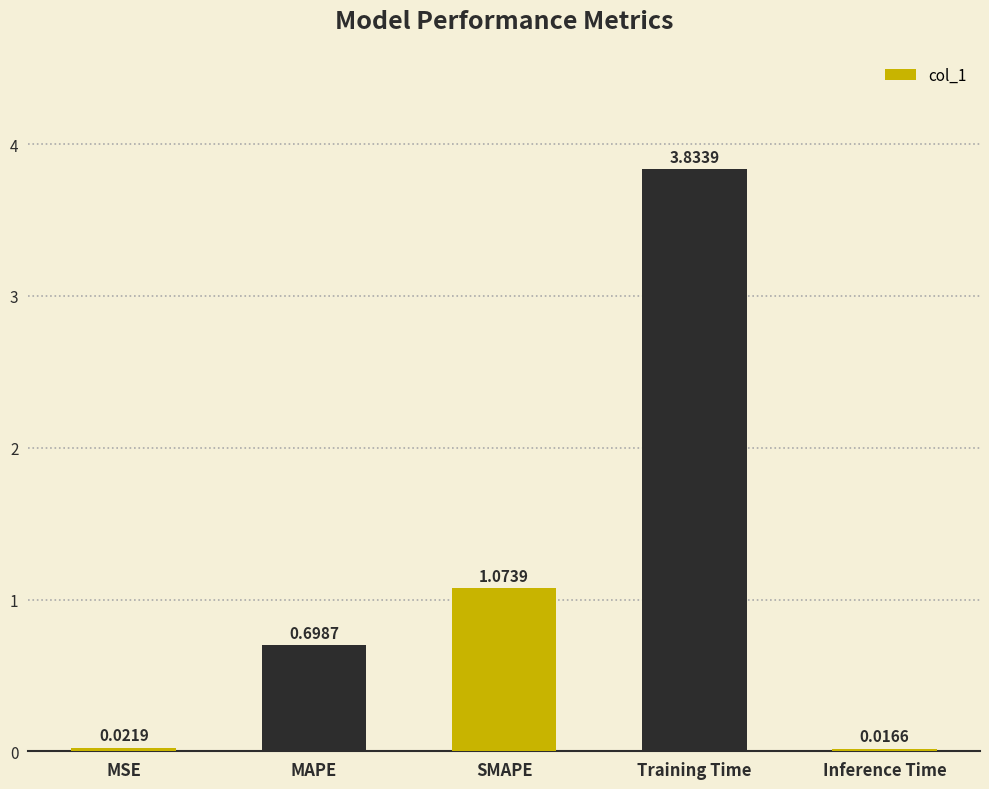

Where is the data nearest to the value 1?

SMAPE